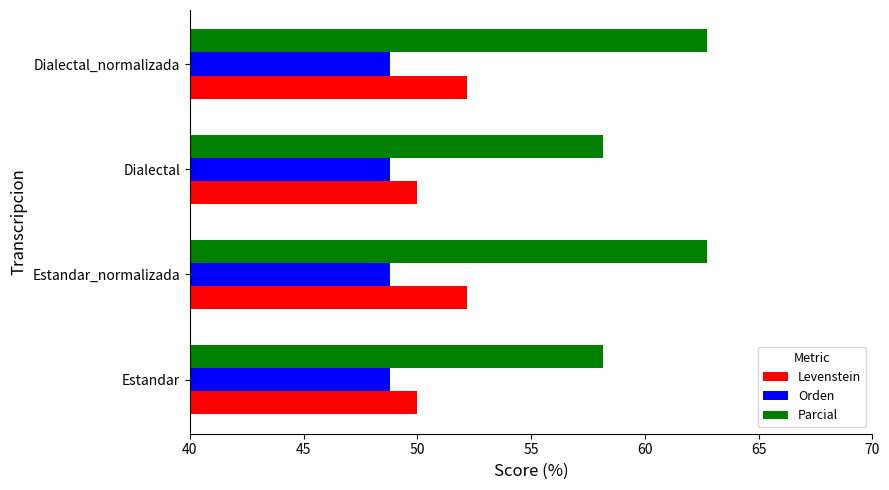

What is the highest value of the Orden series?

48.8